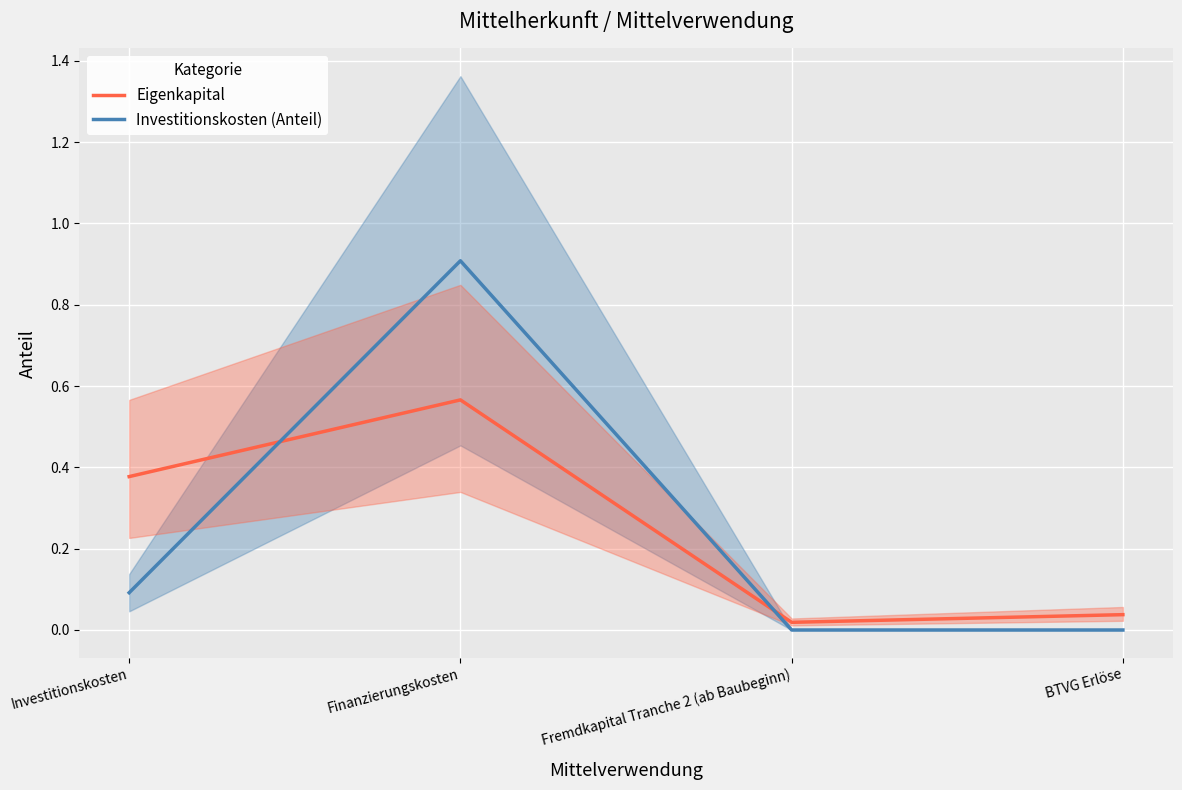

What is the average value of the Investitionskosten (Anteil) series?

0.2